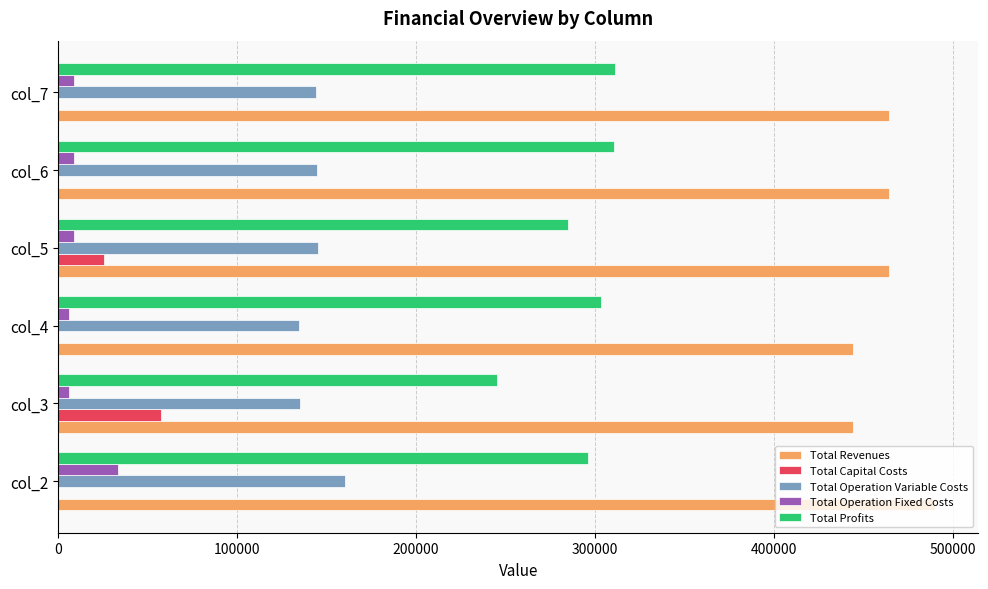

What is the average value of the Total Operation Fixed Costs series?

11993.8